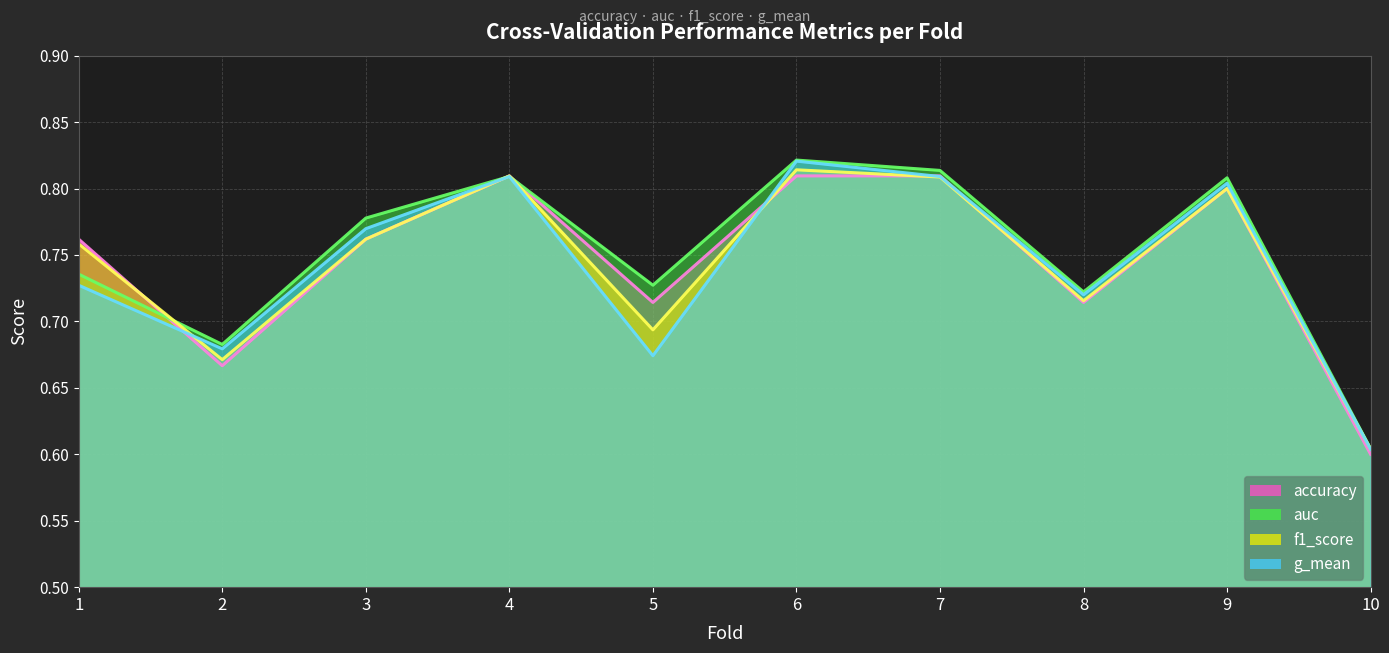

True or false: g_mean has a value of 0.4 at 7.

False